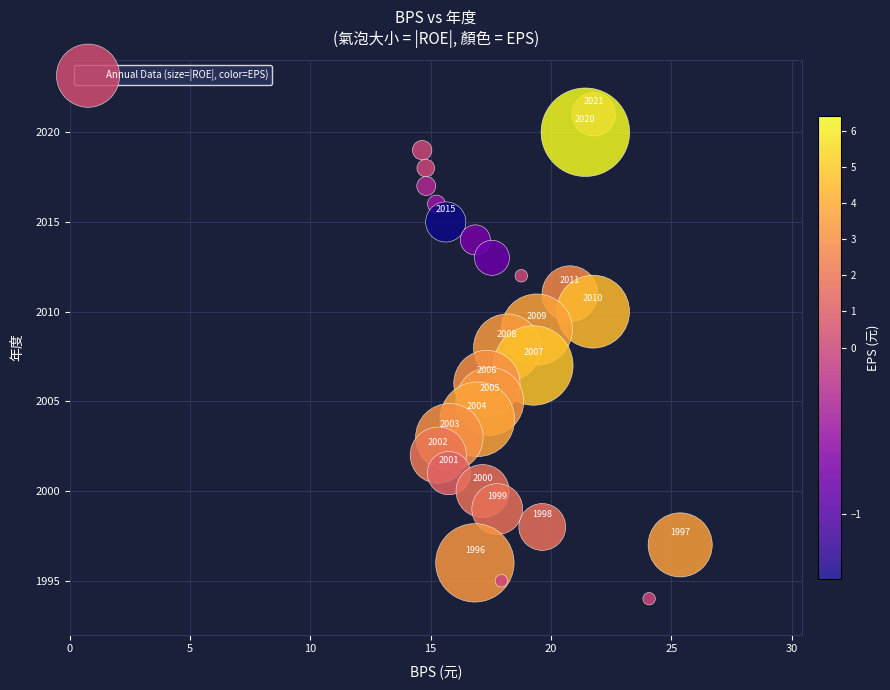

What is the range of Y values (max minus min)?

27